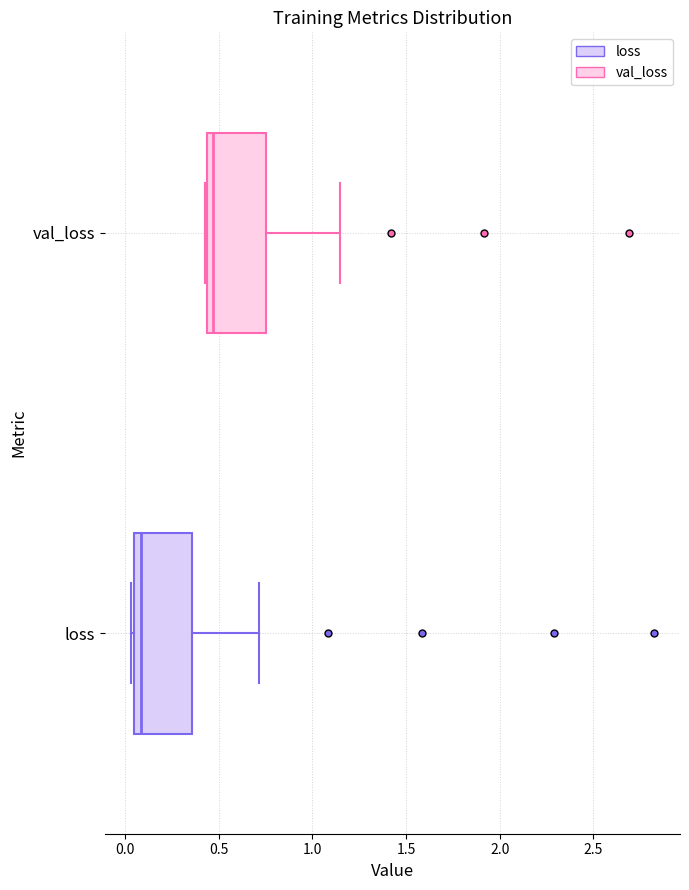

Which box's median line is the furthest to the right?

val_loss